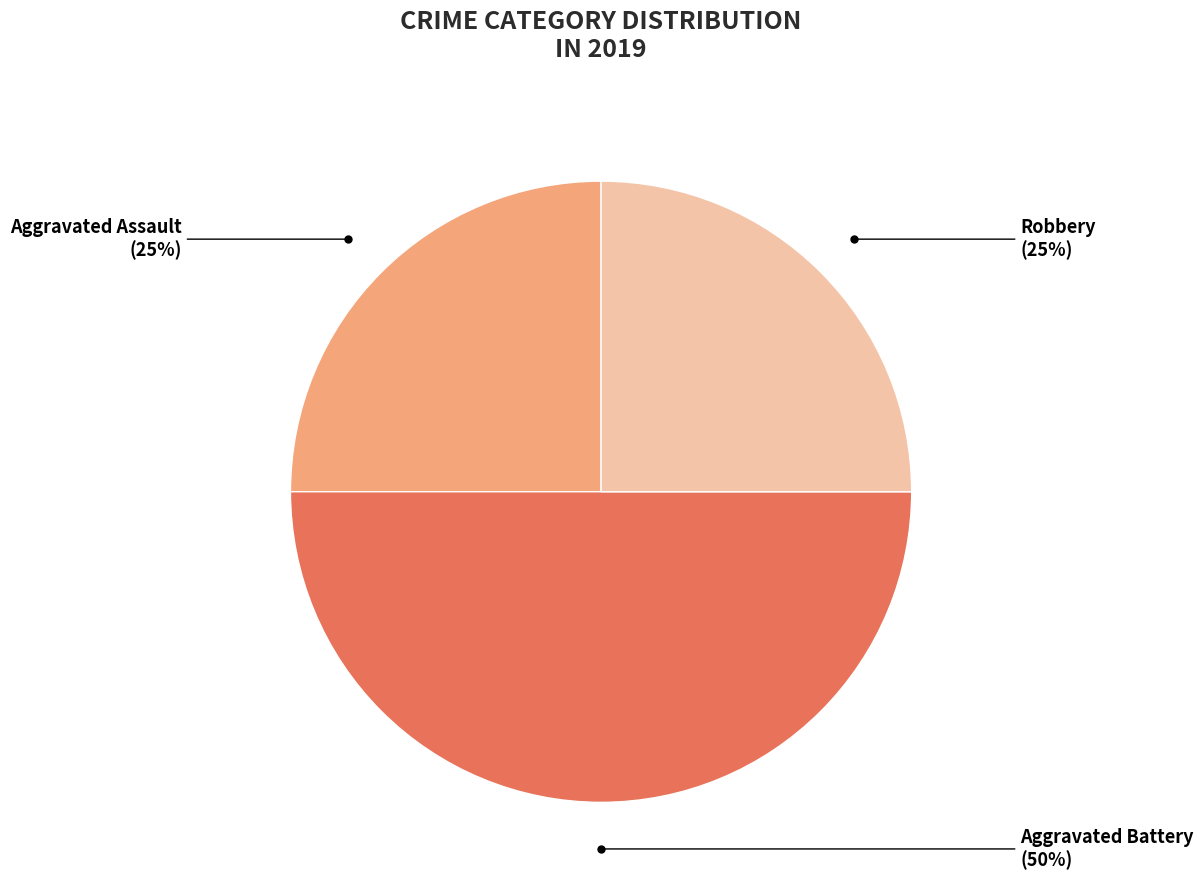

To the nearest percent, what is the average slice percentage?

33%